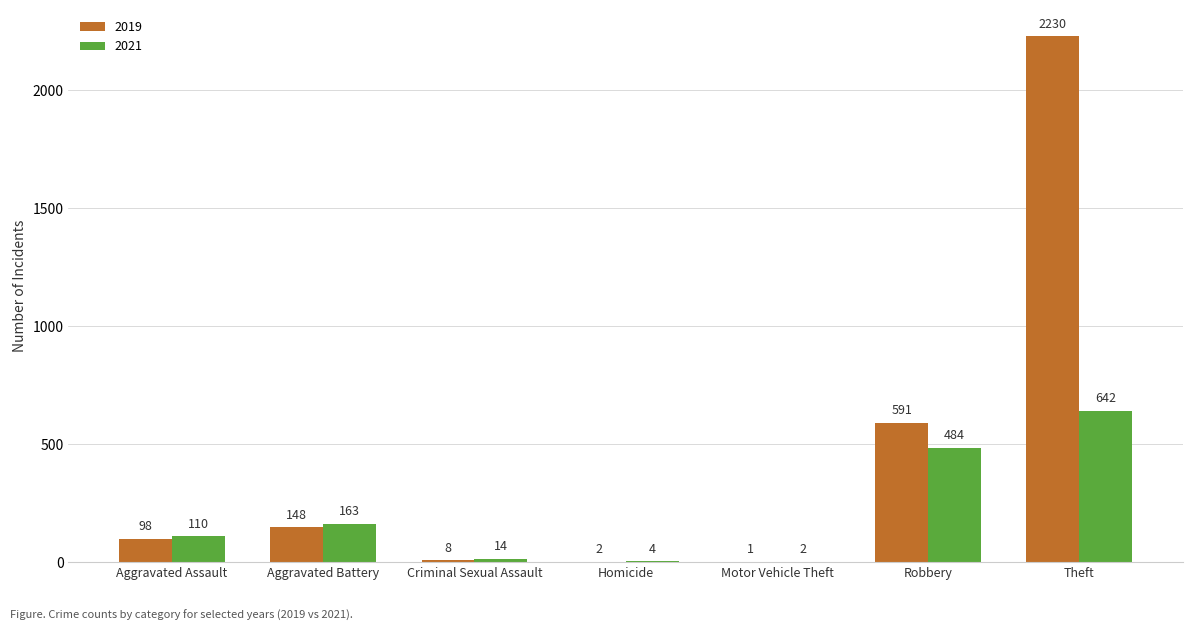

What is the sum of all 2021 values?

1419